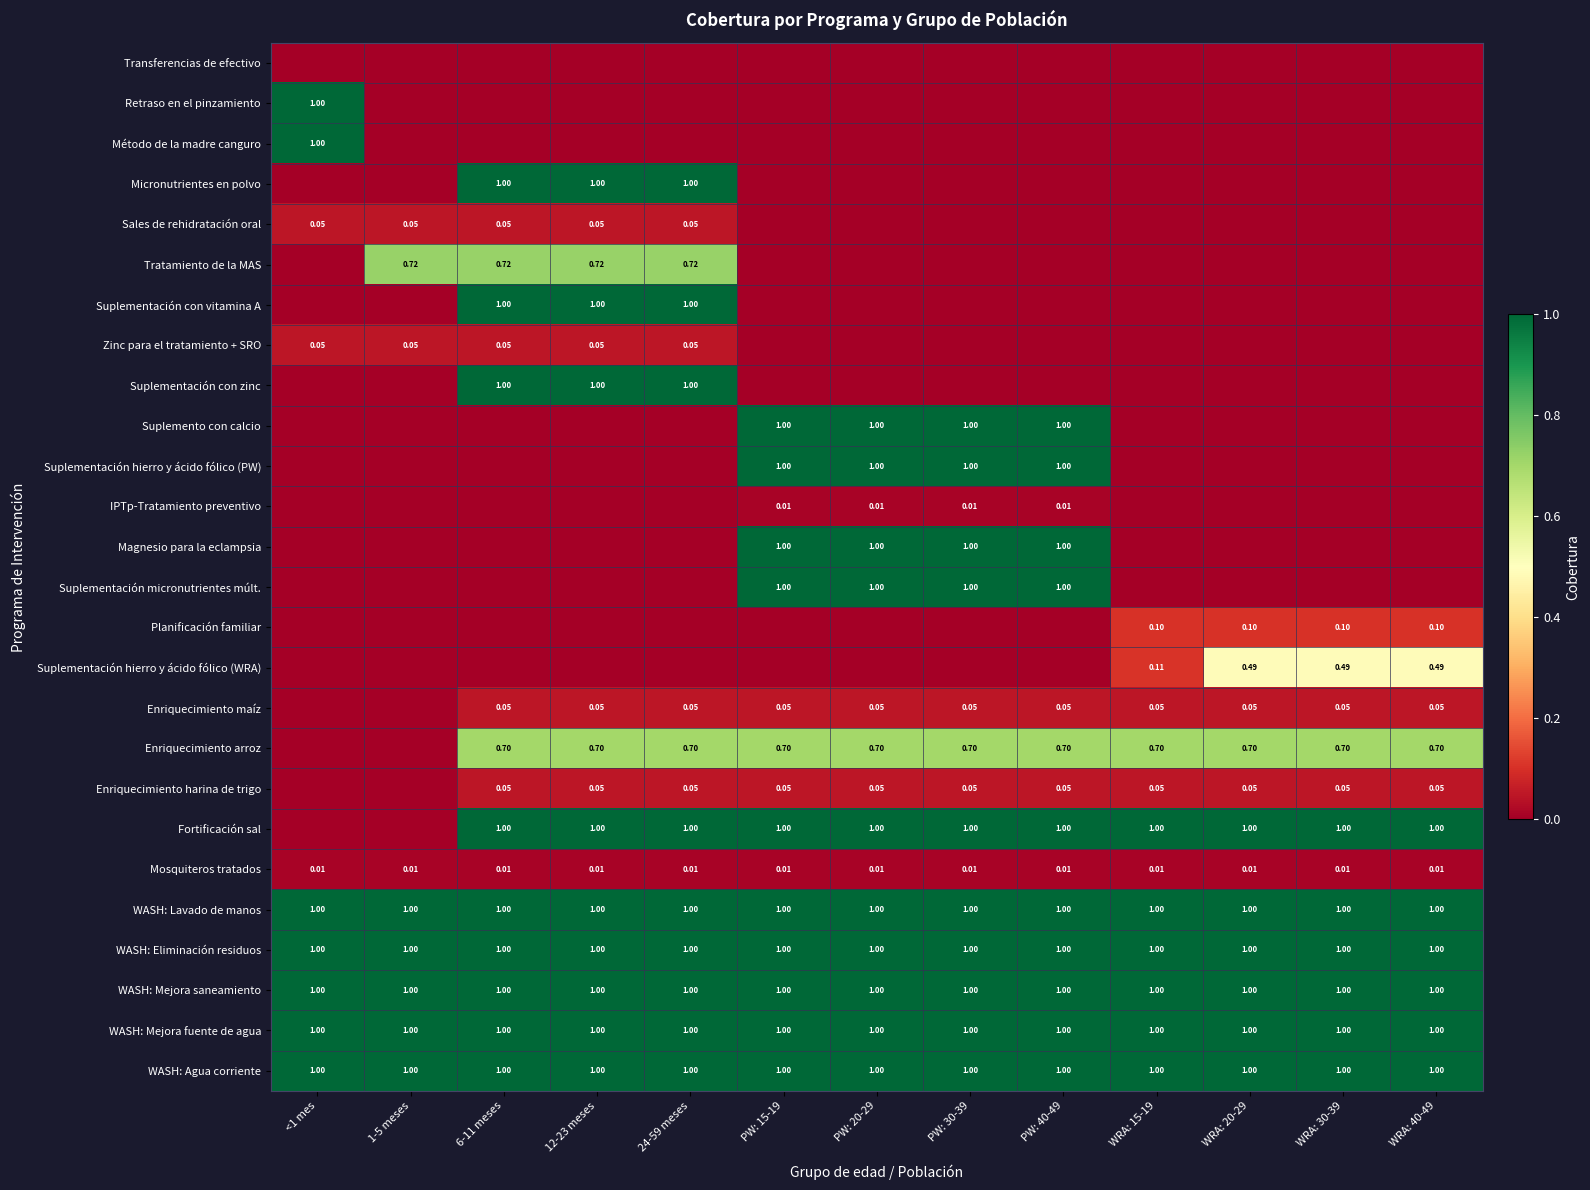

At 6-11 meses, list the series in order from largest to smallest.

Micronutrientes en polvo, Suplementación con vitamina A, Suplementación con zinc, Fortificación sal, WASH: Lavado de manos, WASH: Eliminación residuos, WASH: Mejora saneamiento, WASH: Mejora fuente de agua, WASH: Agua corriente, Tratamiento de la MAS, Enriquecimiento arroz, Enriquecimiento maíz, Enriquecimiento harina de trigo, Sales de rehidratación oral, Zinc para el tratamiento + SRO, Mosquiteros tratados, Transferencias de efectivo, Retraso en el pinzamiento, Método de la madre canguro, Suplemento con calcio, Suplementación hierro y ácido fólico (PW), IPTp-Tratamiento preventivo, Magnesio para la eclampsia, Suplementación micronutrientes múlt., Planificación familiar, Suplementación hierro y ácido fólico (WRA)